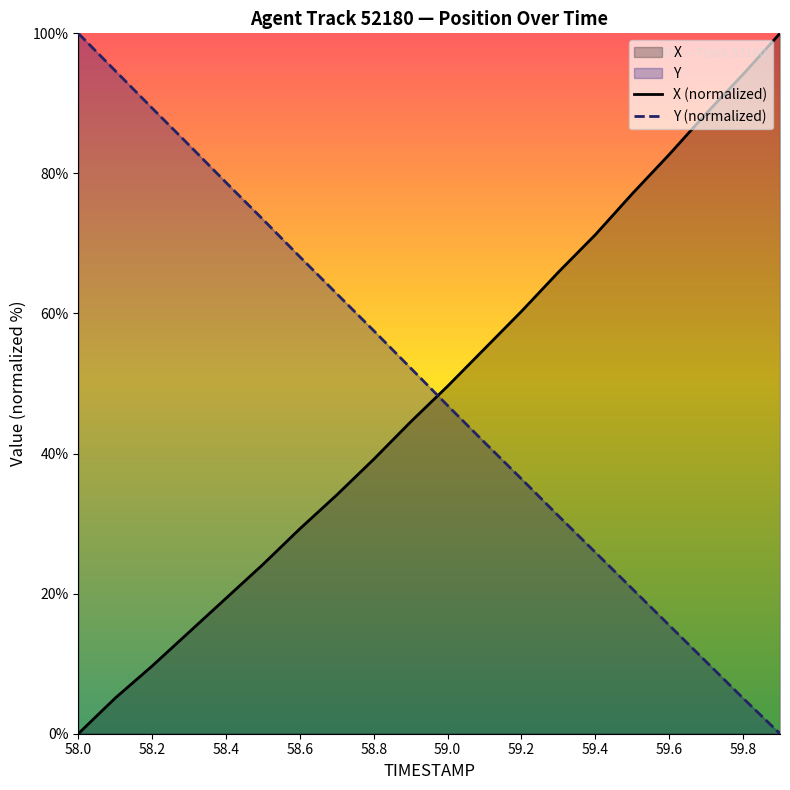

At how many categories does at least one series exceed 61?

15